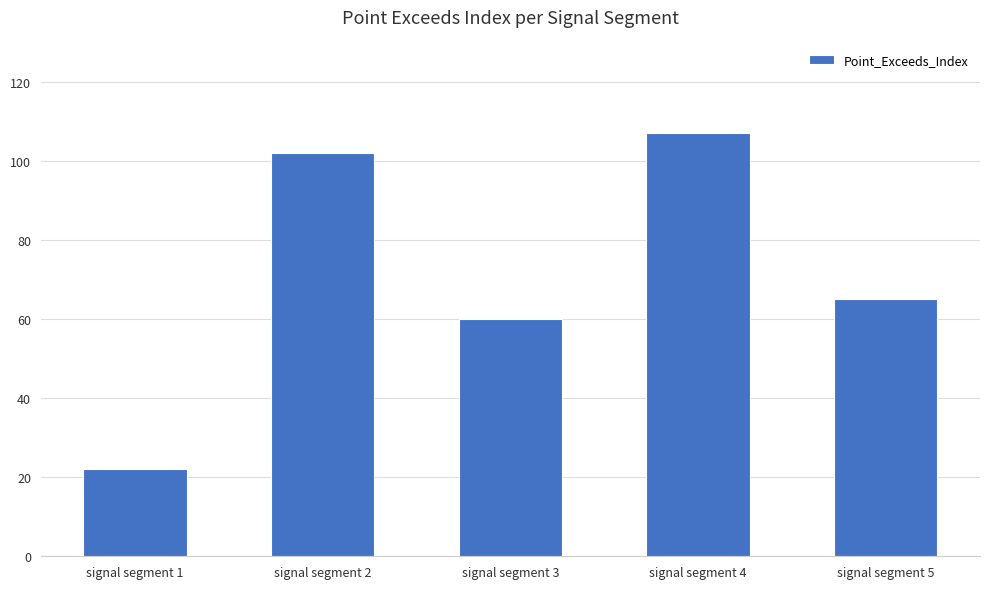

At which category does the chart reach its minimum across all series?

signal segment 1